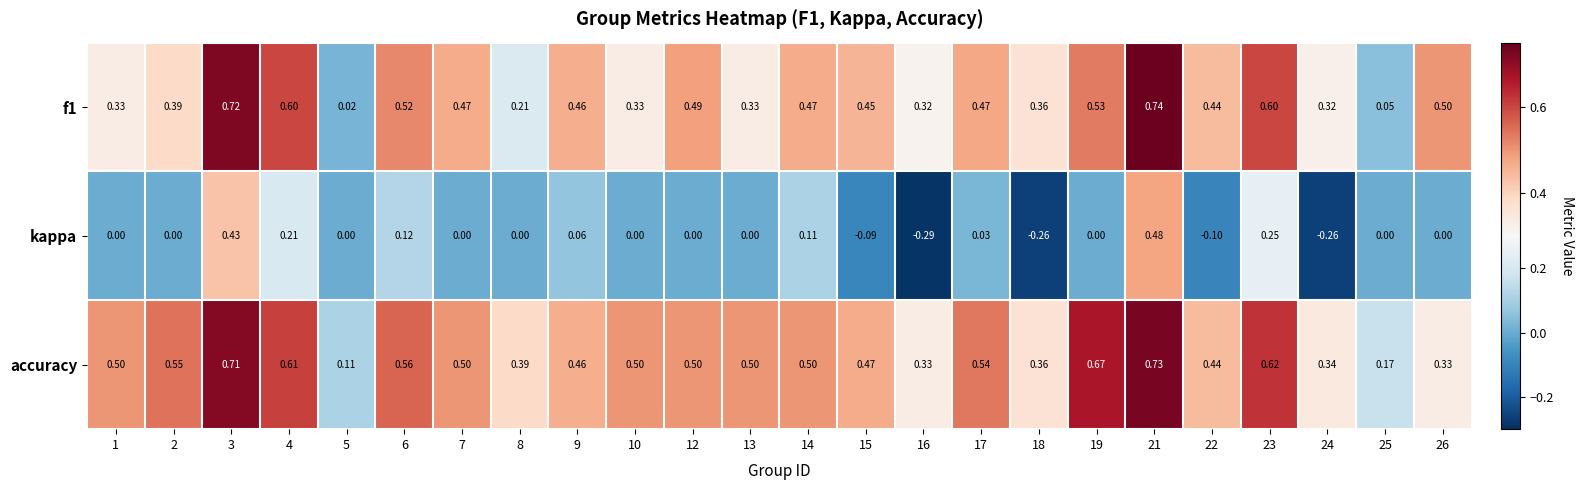

Rank the series at 8 from highest to lowest value.

accuracy, f1, kappa